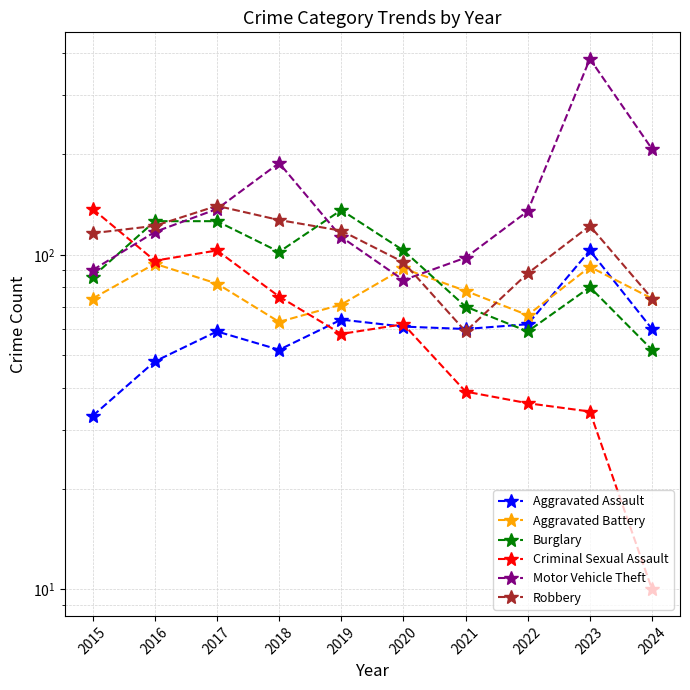

Which series changed the most between 2015 and 2022?

Criminal Sexual Assault